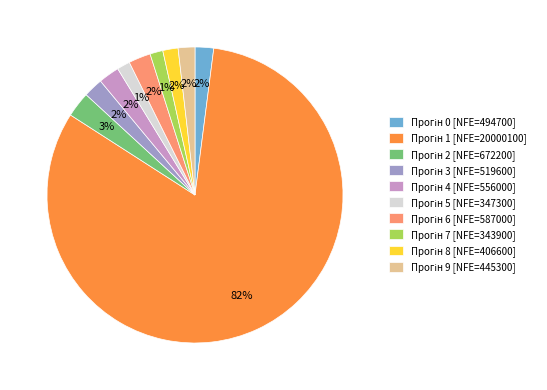

Does any single category account for the majority?

Yes